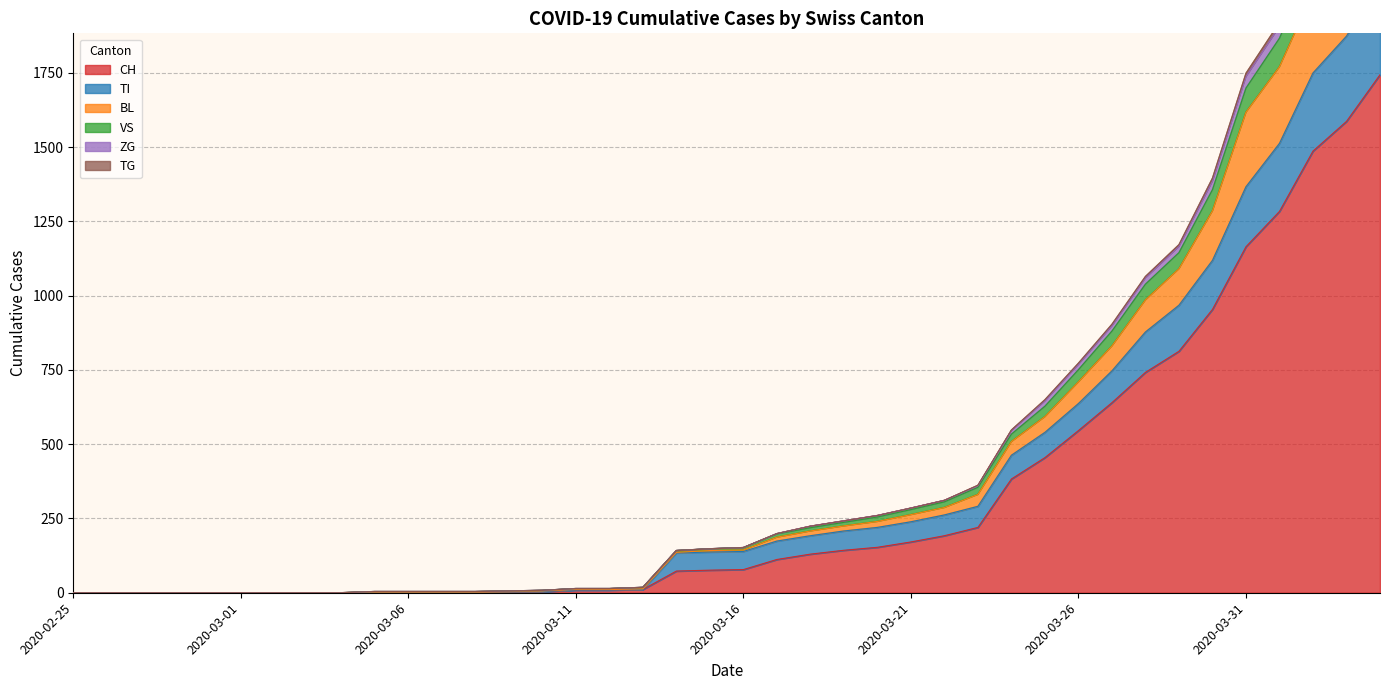

The value of CH at 2020-03-26 is 324. True or false?

False